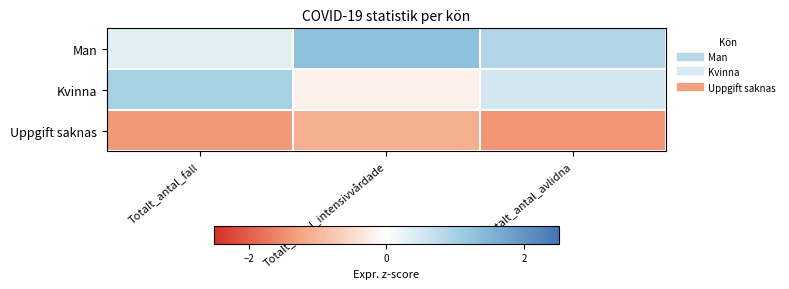

At which category is the sum across all series the highest?

Totalt_antal_avlidna